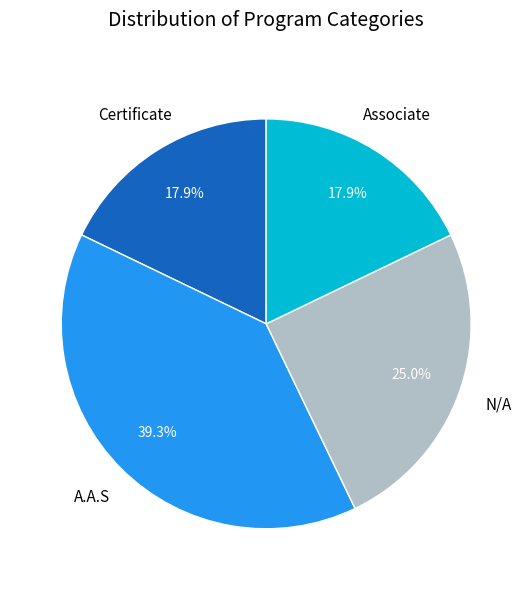

Is there any slice that represents more than half of the pie?

No